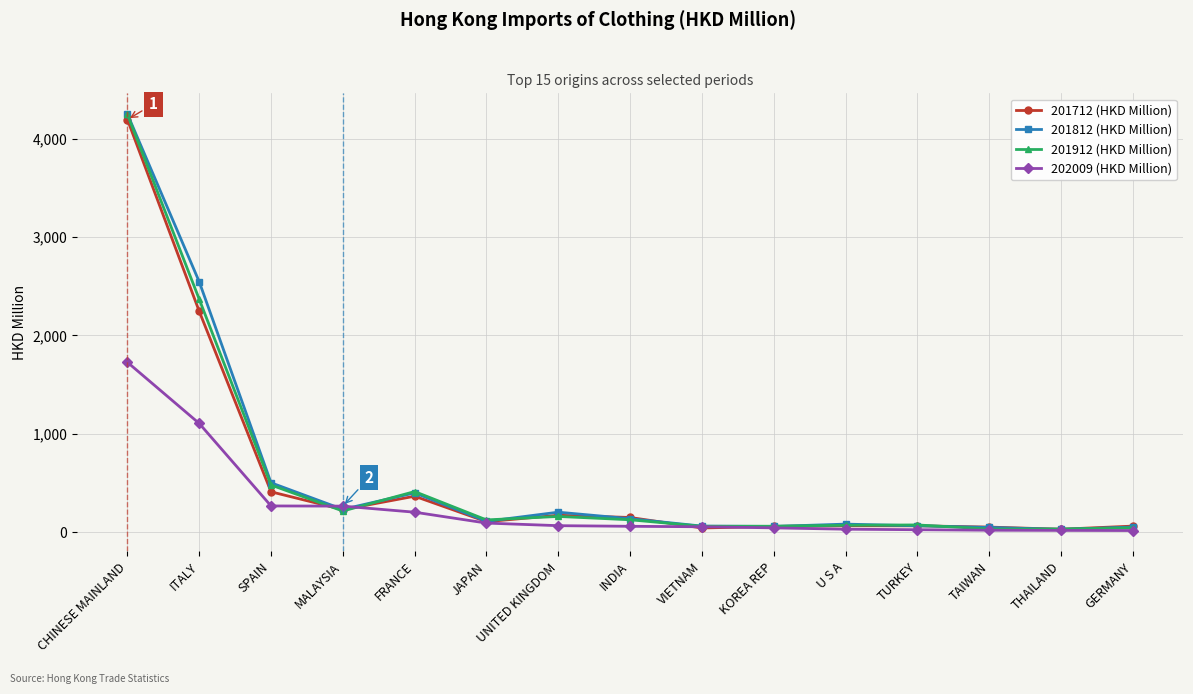

Where is 201712 (HKD Million) nearest to the value 2111?

ITALY